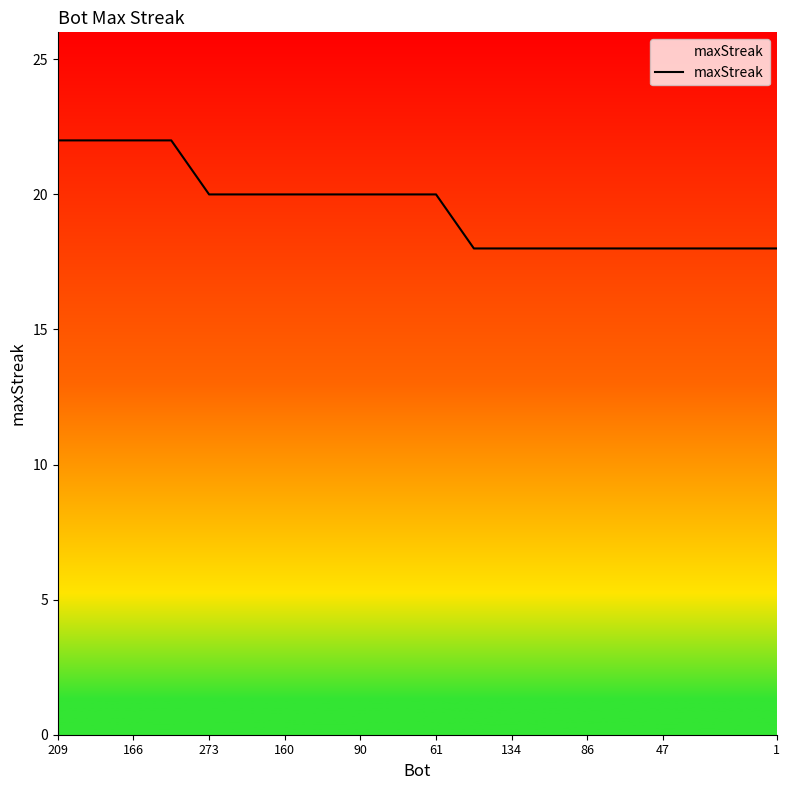

What is the maximum value shown in the chart?

22